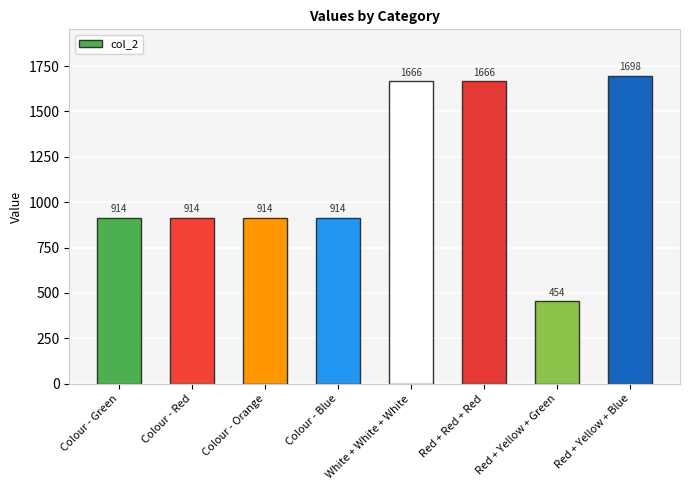

What is the change in value from White + White + White to Red + Yellow + Green?

-1212